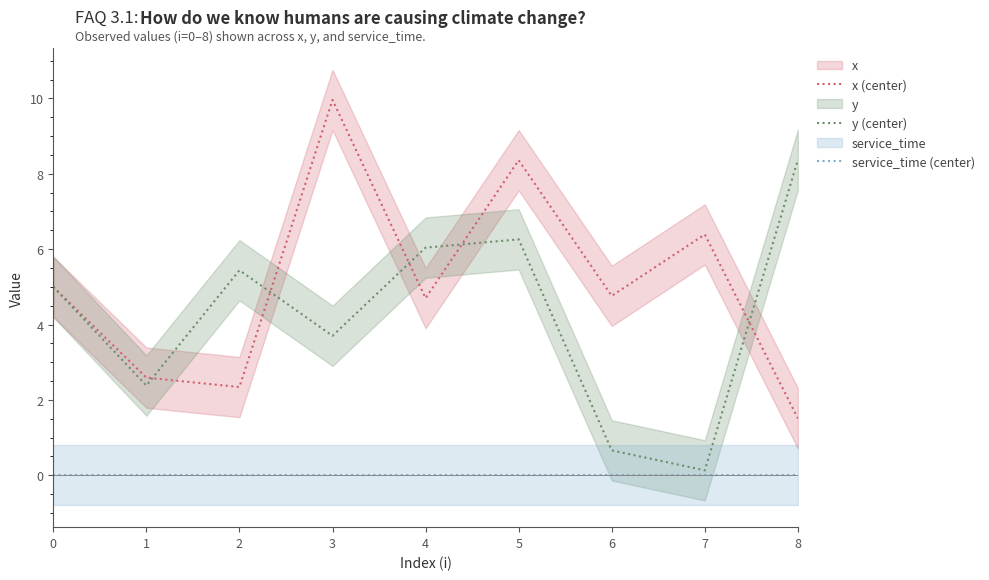

Reading right to left, transcribe all the data shown in this chart.

x (center): 8=1.5	7=6.4	6=4.8	5=8.4	4=4.7	3=10.0	2=2.3	1=2.6	0=5.0
y (center): 8=8.4	7=0.1	6=0.7	5=6.3	4=6.0	3=3.7	2=5.4	1=2.4	0=5.0
service_time (center): 8=0.0	7=0.0	6=0.0	5=0.0	4=0.0	3=0.0	2=0.0	1=0.0	0=0.0